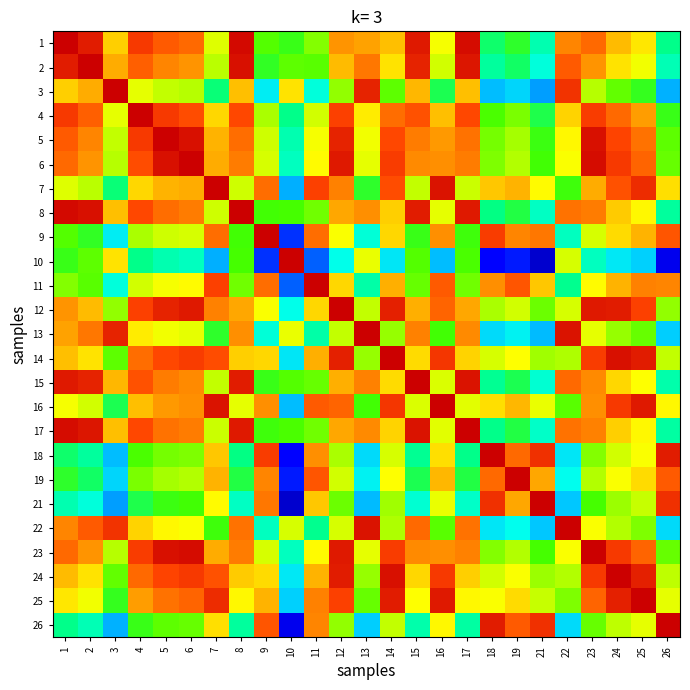

Which has a higher value, 21 or 7?

7